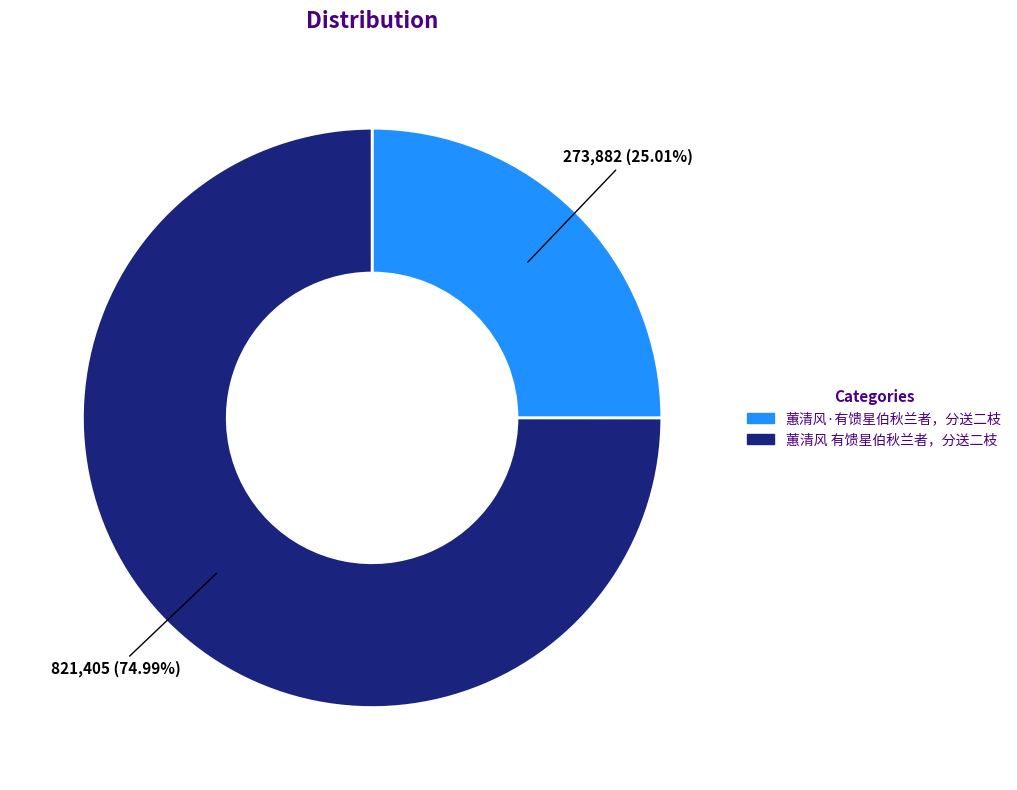

Which category has the biggest portion of the pie?

蕙清风 有馈星伯秋兰者，分送二枝